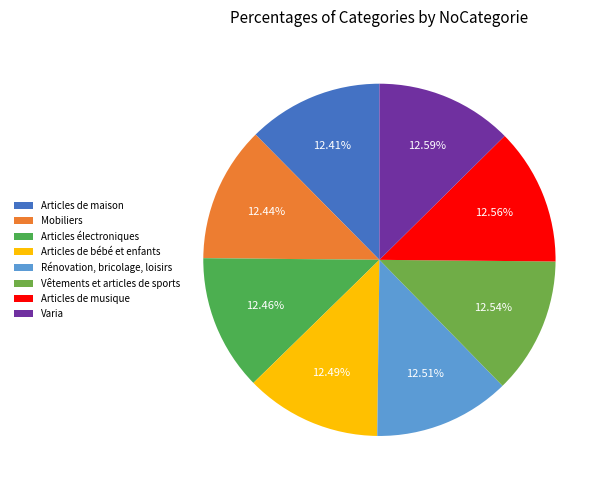

To the nearest percent, what is the combined percentage of Vêtements et articles de sports and Articles de maison?

25%